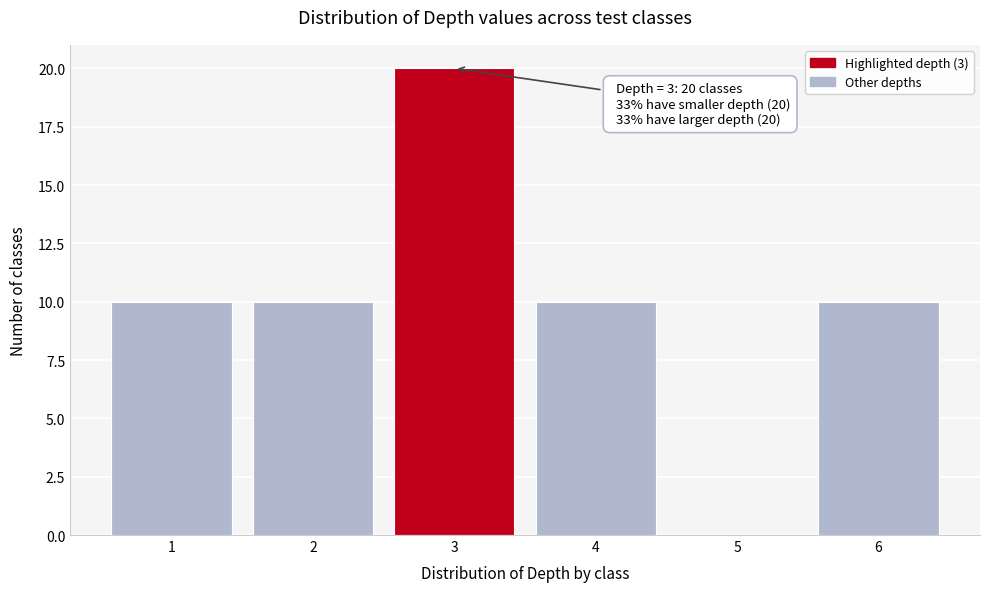

Over which range of the x-axis is the bar tallest?

2.5 to 3.5